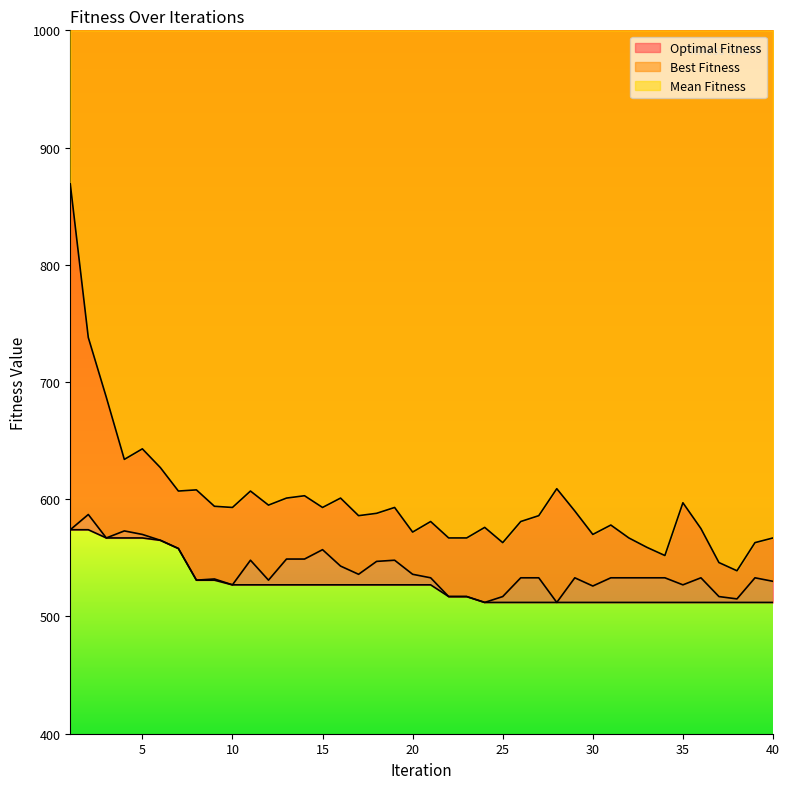

At how many categories does at least one series exceed 525?

40